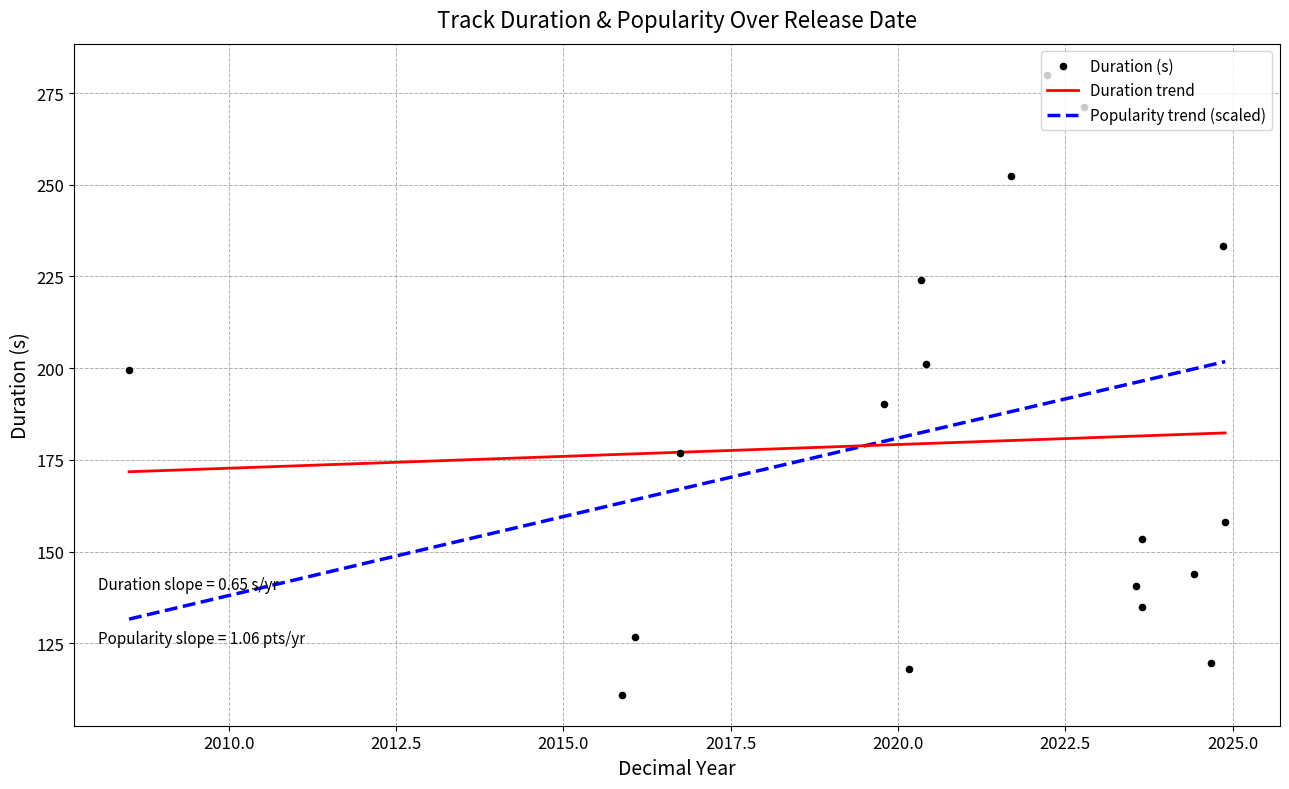

At how many categories does at least one series exceed 60?

18